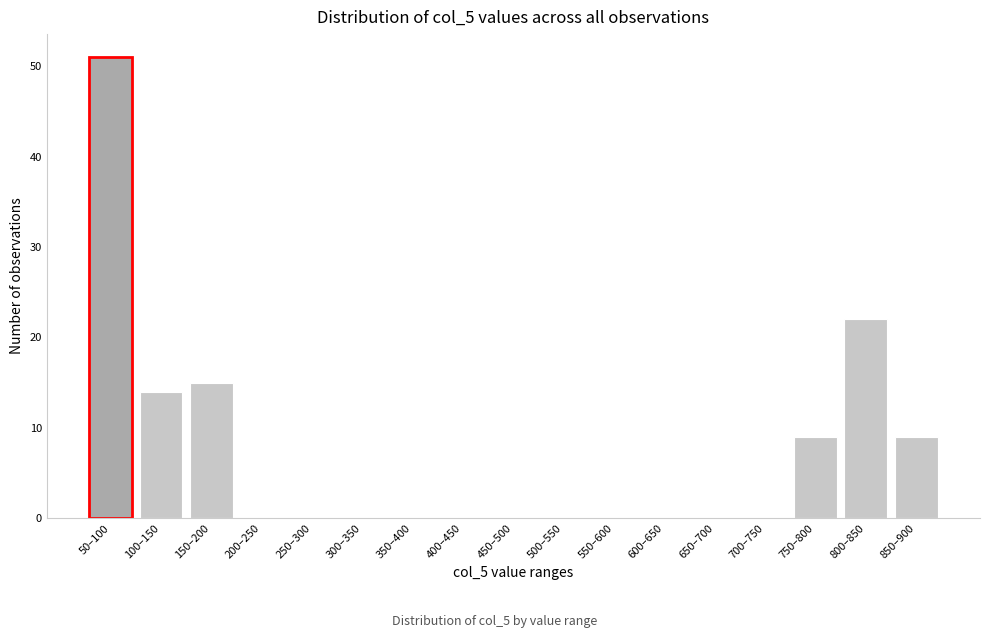

Reading left to right, list all the values displayed in this chart.

50–100=51	100–150=14	150–200=15	200–250=0	250–300=0	300–350=0	350–400=0	400–450=0	450–500=0	500–550=0	550–600=0	600–650=0	650–700=0	700–750=0	750–800=9	800–850=22	850–900=9